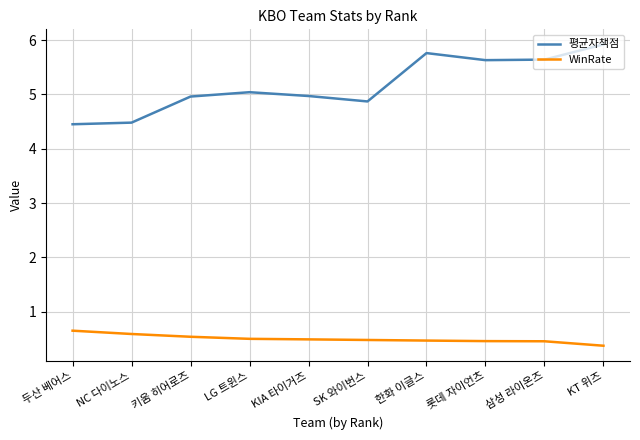

Rank the series at KT 위즈 from highest to lowest value.

평균자책점, WinRate